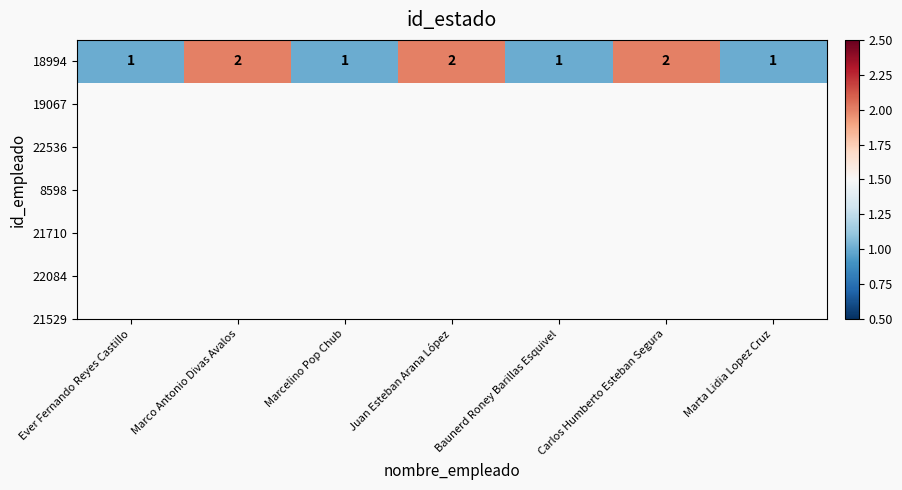

How many data points are above 1?

3